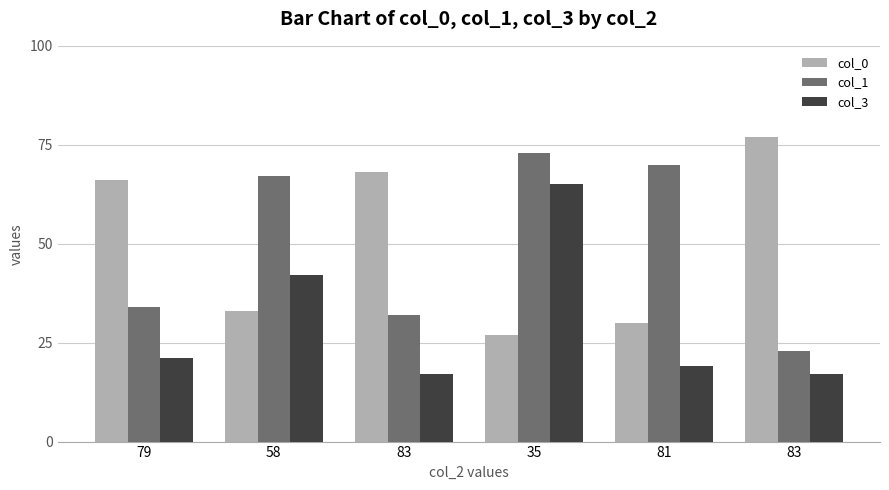

How many data points does each series have?

6